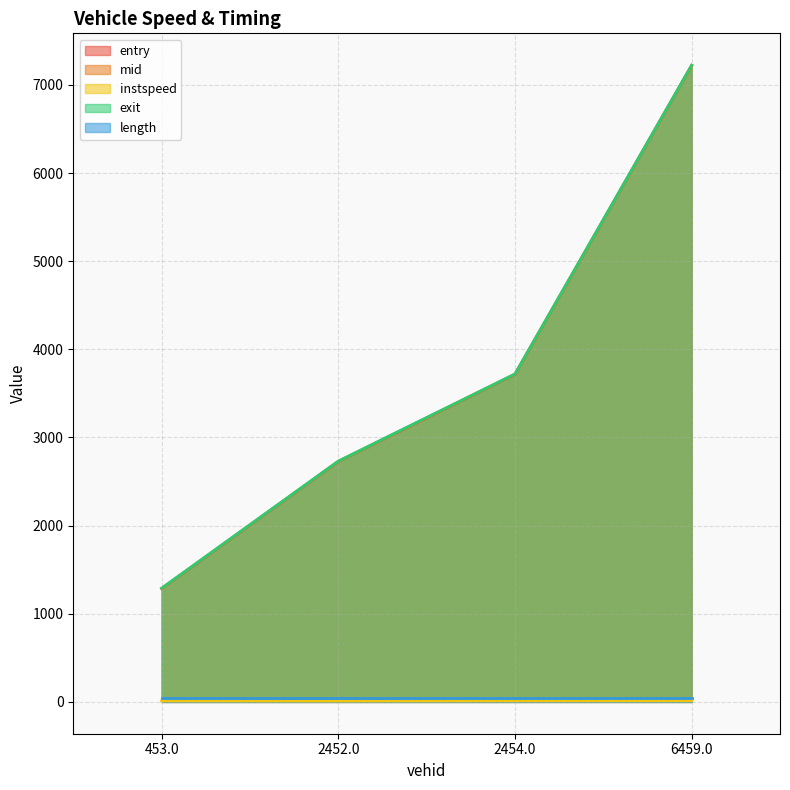

What is the difference between the mid values at 453.0 and 2454.0?

2431.0